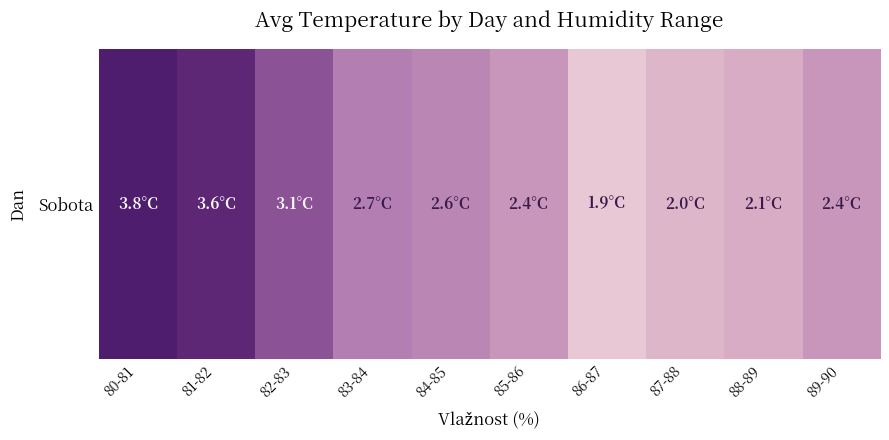

True or false: the data shows 0.9 at 82-83.

False